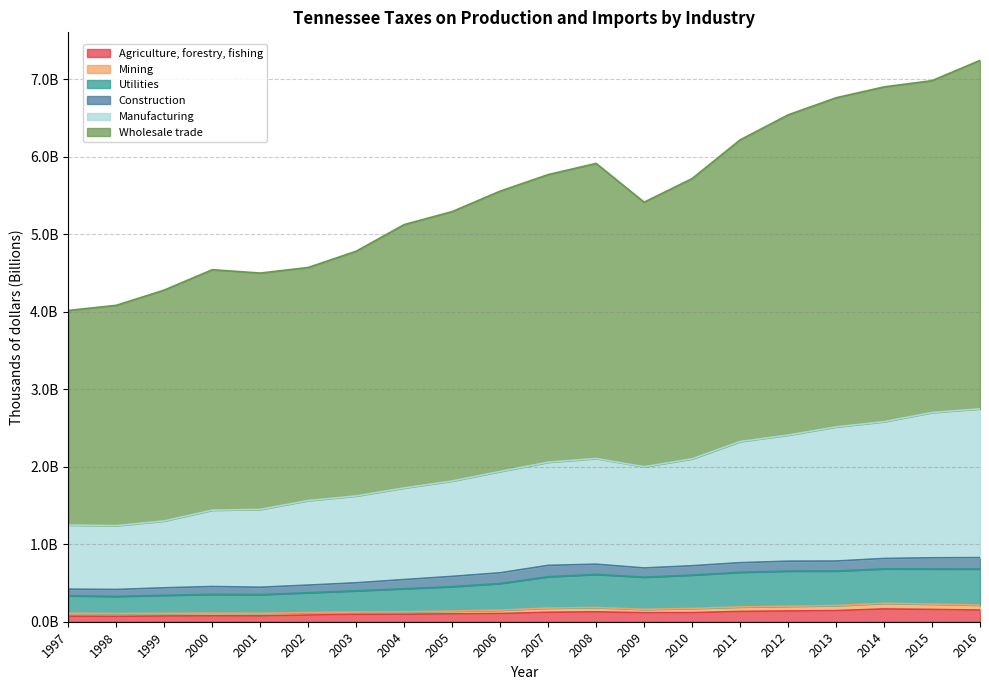

Where is Wholesale trade nearest to the value 5?

2004